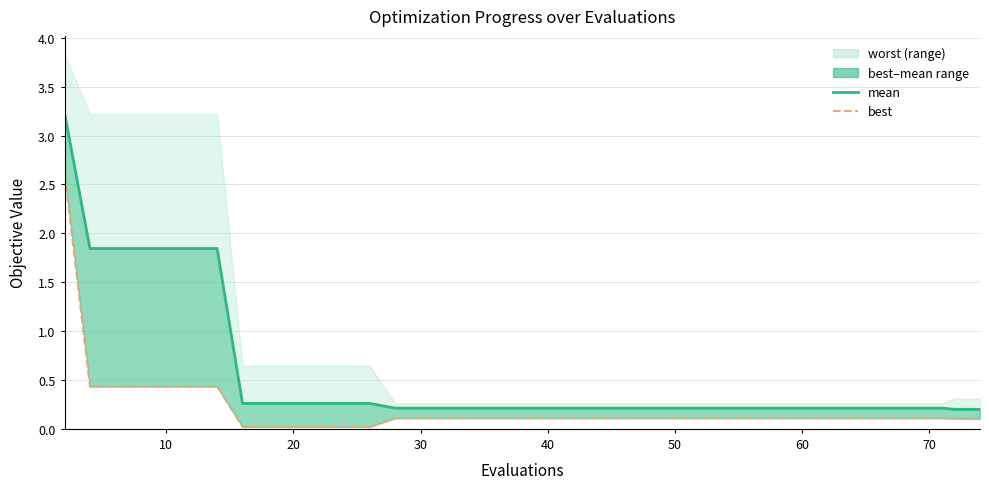

What is the average value of the mean series?

0.5